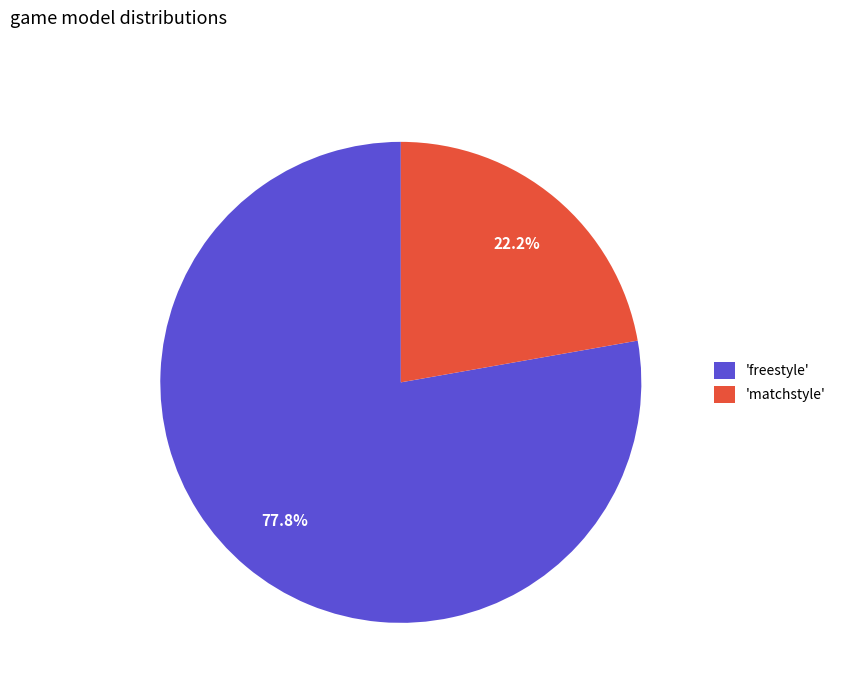

Is 'matchstyle' the majority of the pie?

No